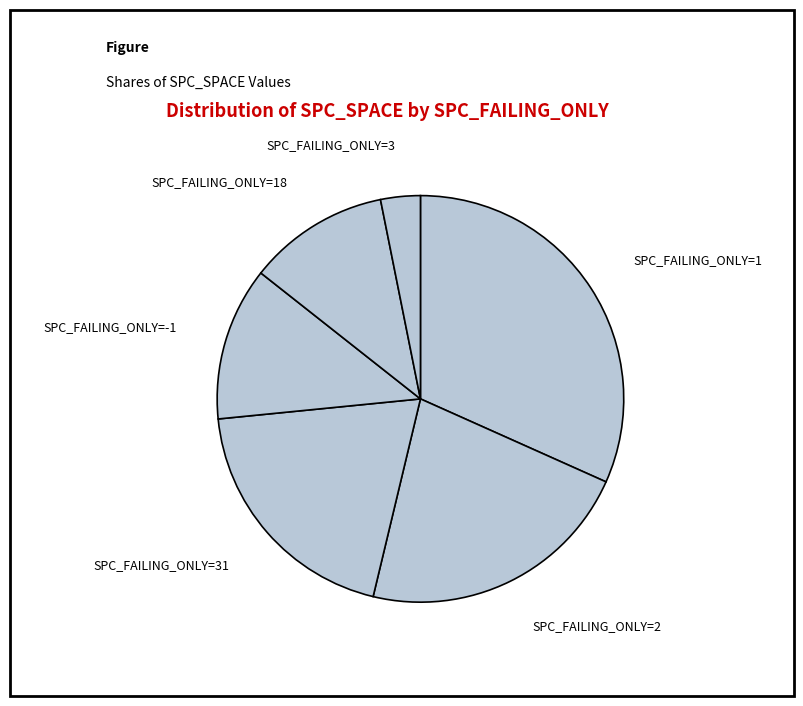

Which category has the smallest portion of the pie?

SPC_FAILING_ONLY=3